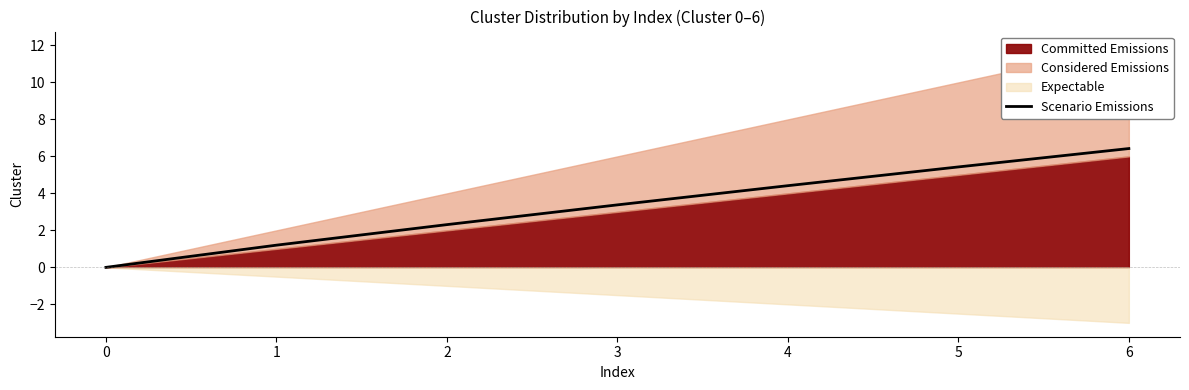

How many data points are less than 3?

3